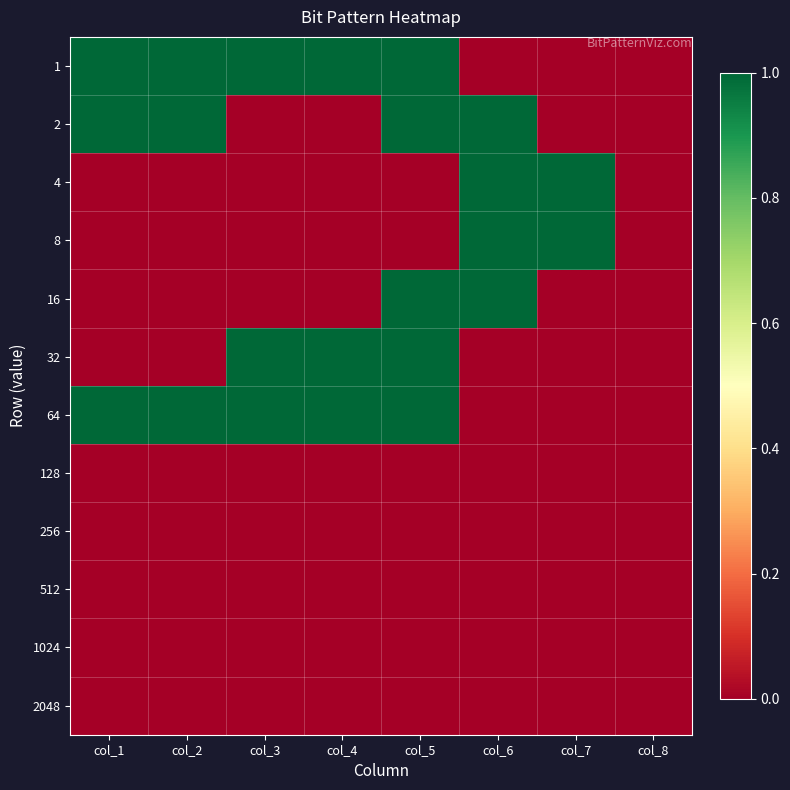

Which category has the lowest value across all series?

col_6